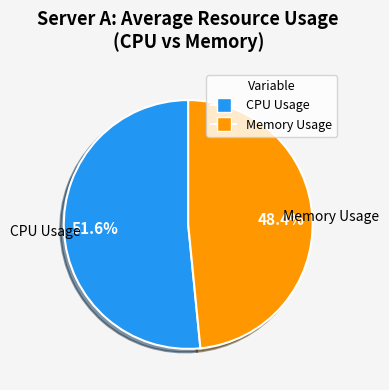

Does any single category account for the majority?

Yes